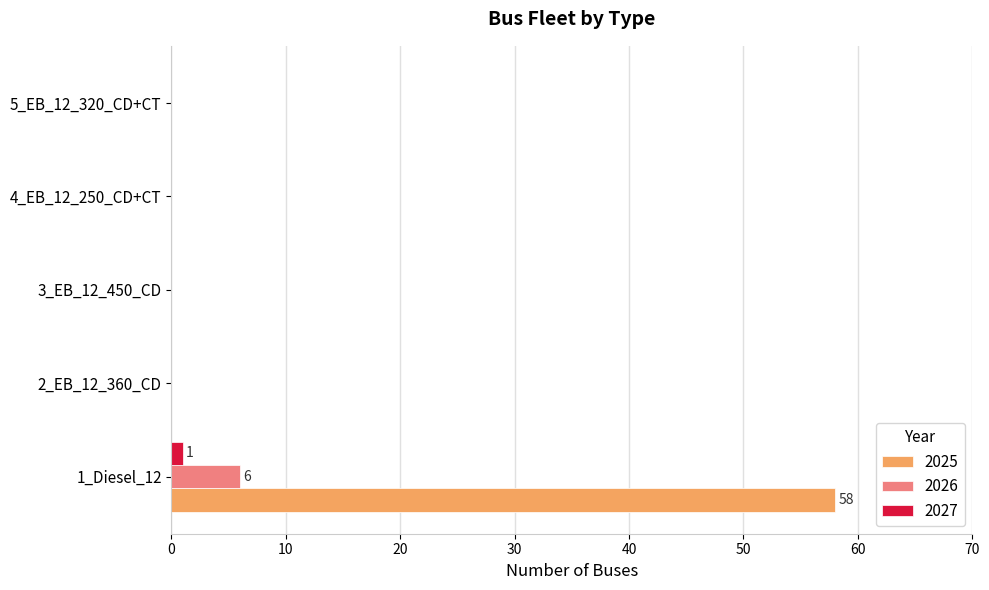

Which category has the highest value across all series?

1_Diesel_12